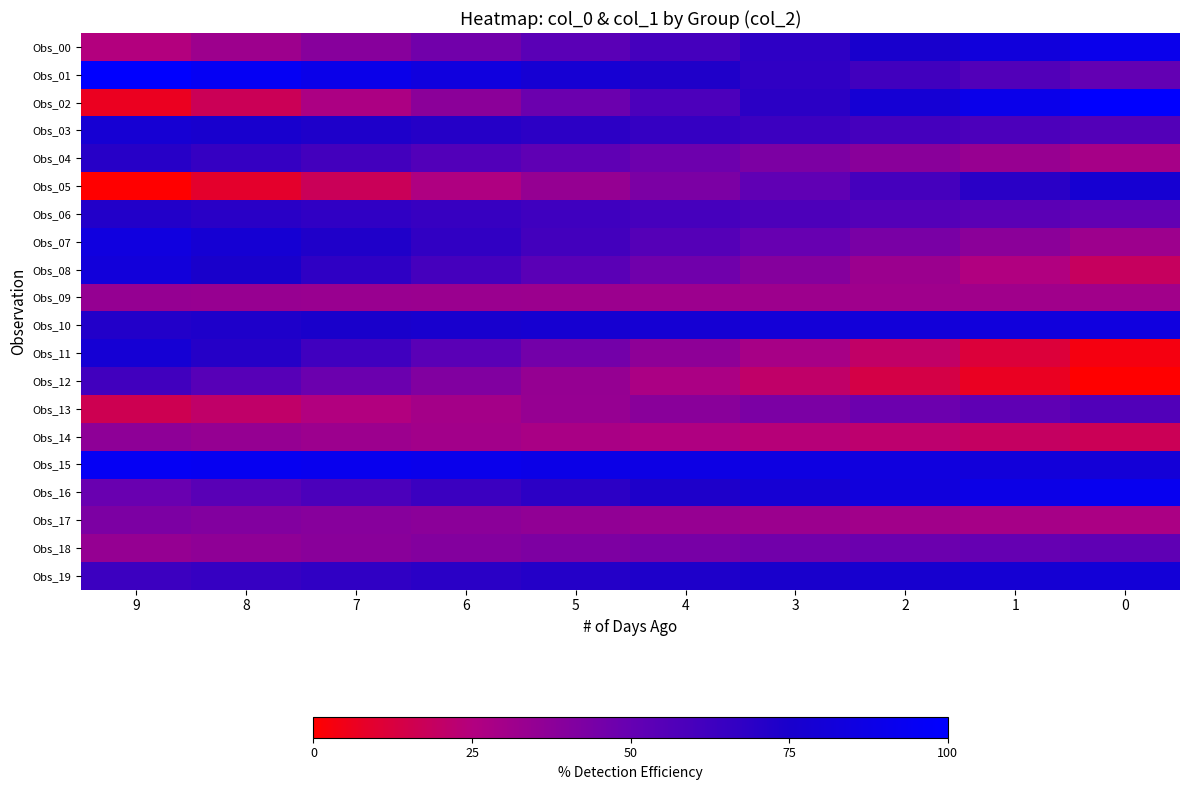

Rank the series by their maximum value, from lowest to highest.

Obs_09, Obs_14, Obs_17, Obs_18, Obs_13, Obs_12, Obs_04, Obs_06, Obs_05, Obs_03, Obs_11, Obs_19, Obs_08, Obs_10, Obs_07, Obs_00, Obs_16, Obs_15, Obs_01, Obs_02